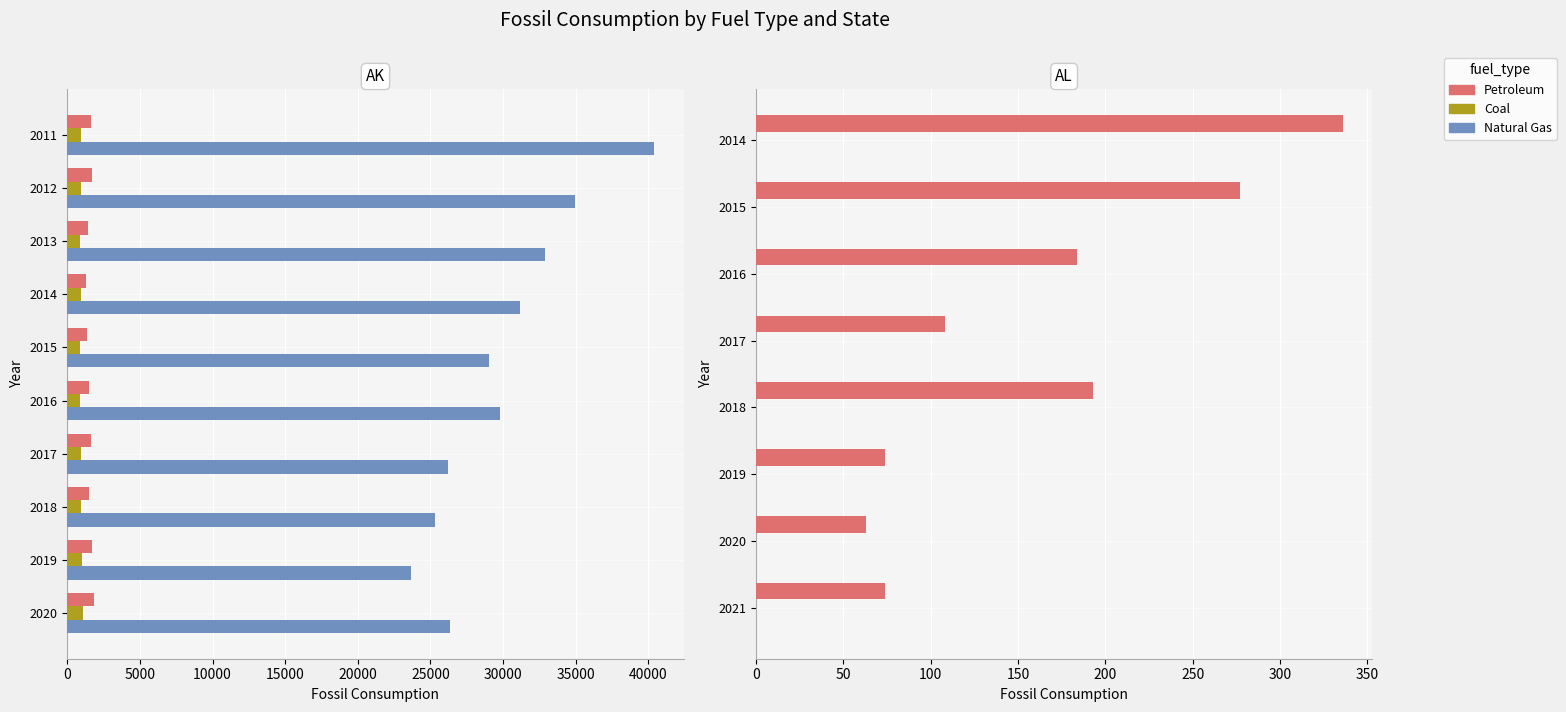

How many bars are there in each group?

3